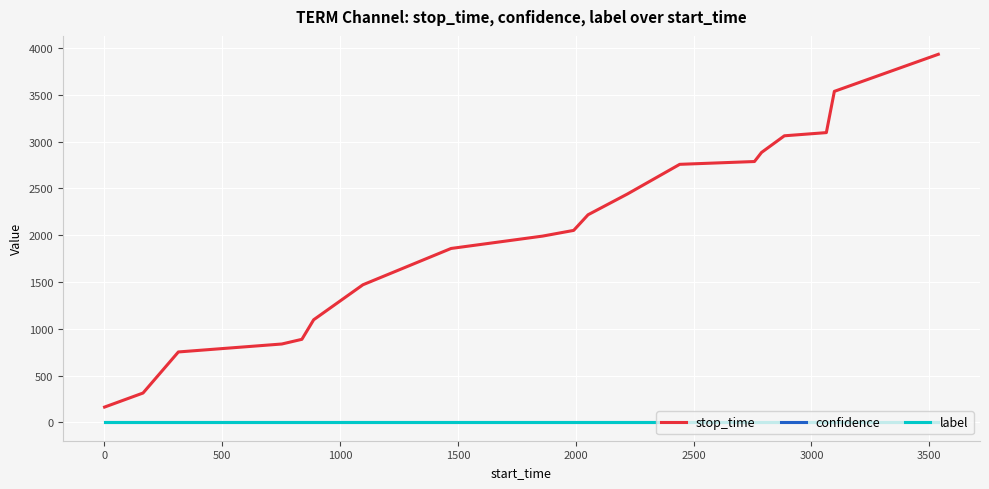

Which series has the largest range (max minus min)?

stop_time